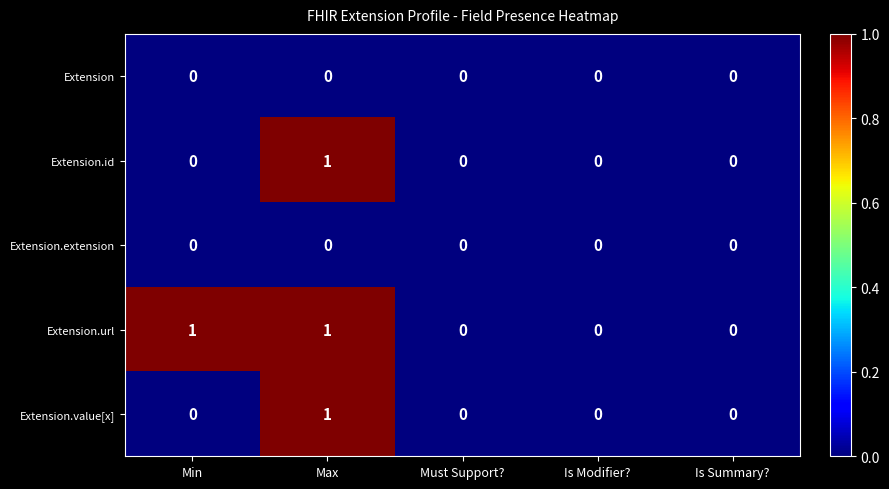

How many data points does each series have?

5